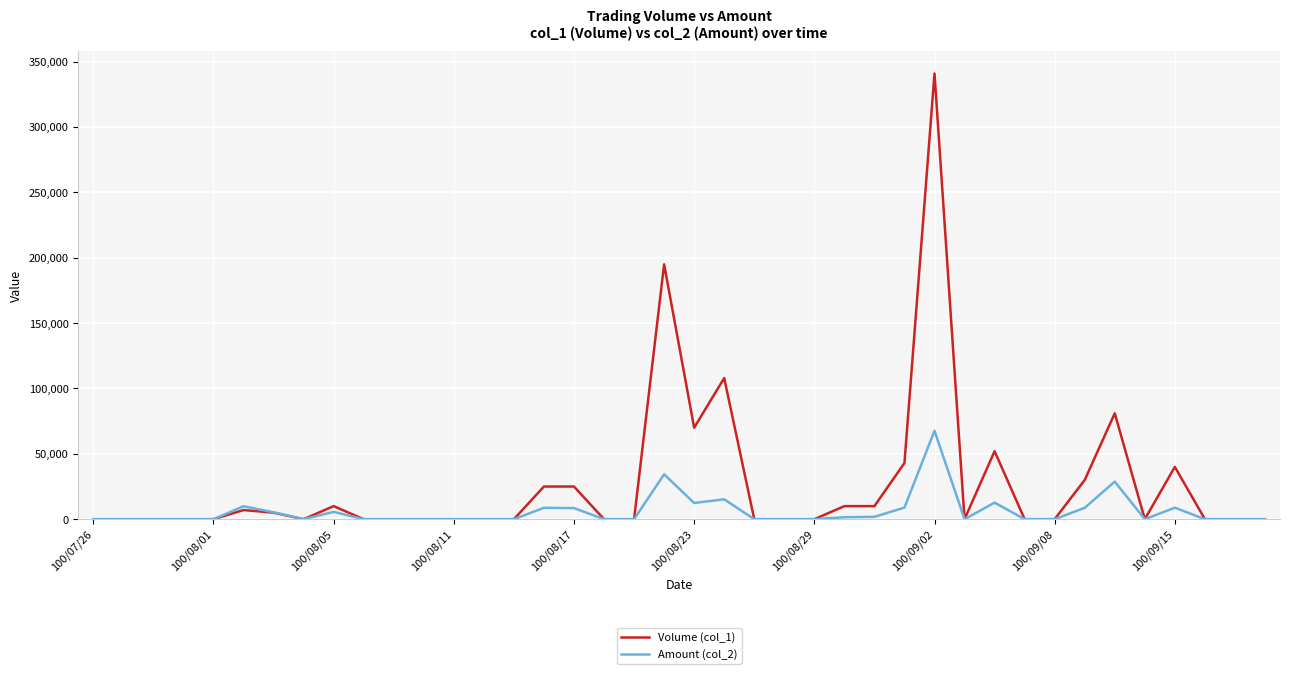

In Amount (col_2), how many points are higher than both neighbors (excluding endpoints)?

9